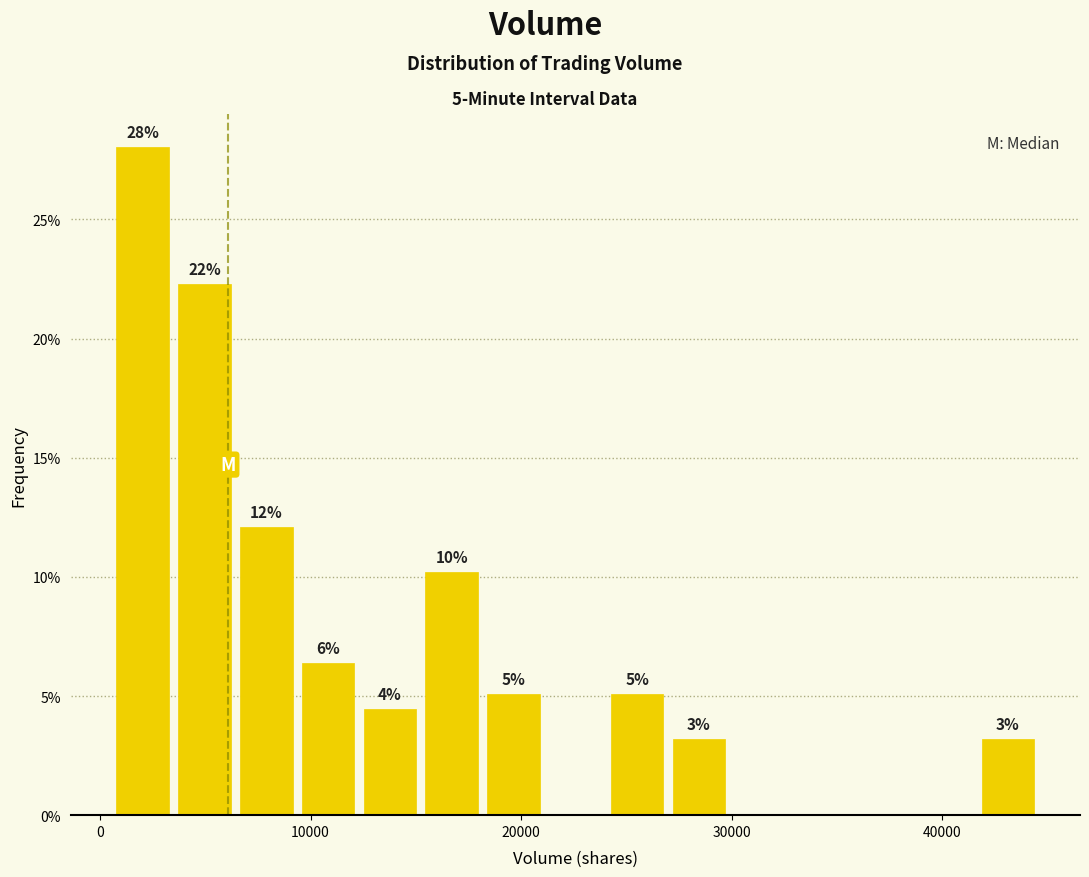

Around what value on the x-axis is the tallest bar? Give the approximate position of its centre, as read against the axis.

2000